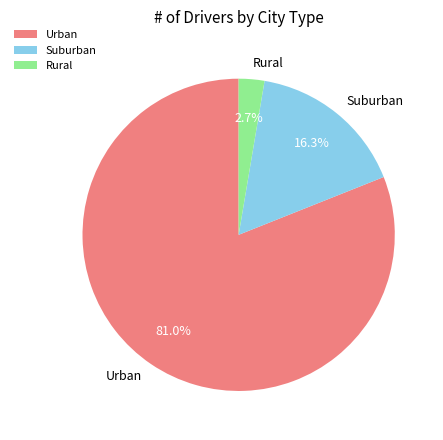

Which category has the biggest portion of the pie?

Urban